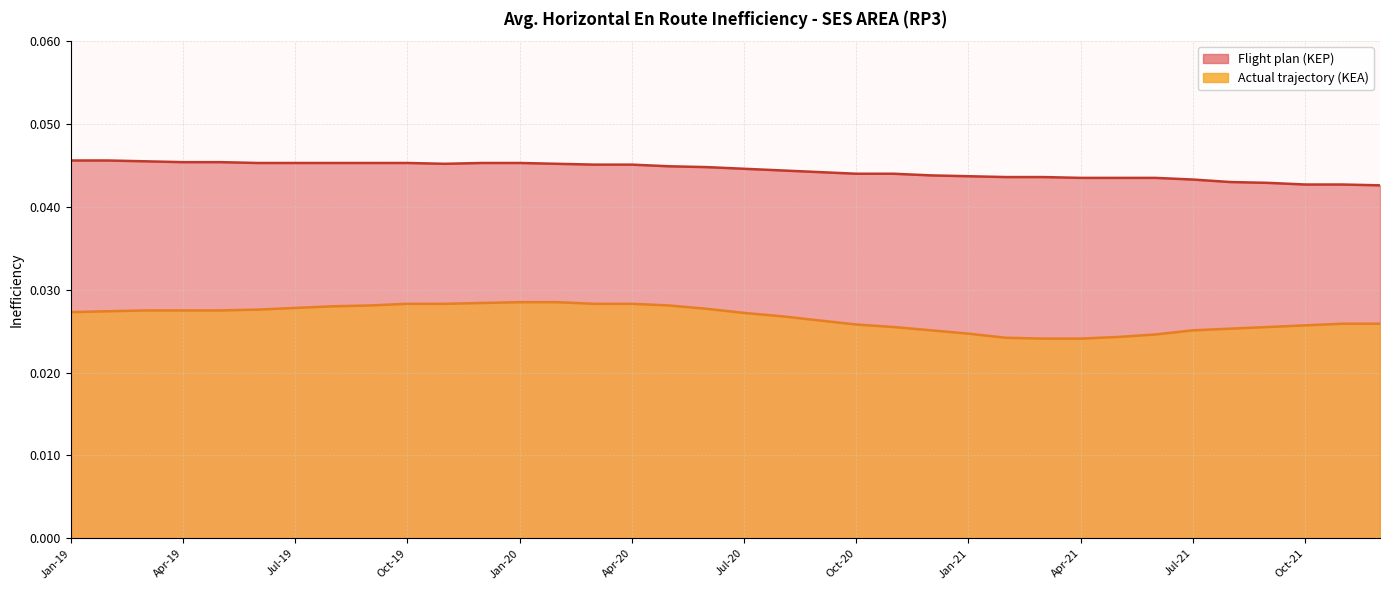

In Flight plan (KEP), how many points are lower than both neighbors (excluding endpoints)?

1